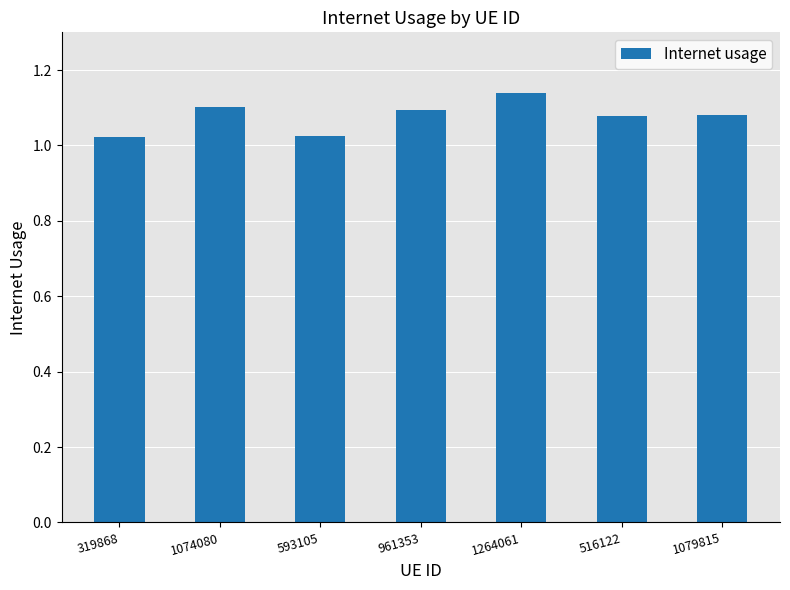

What position from the right is 593105?

5